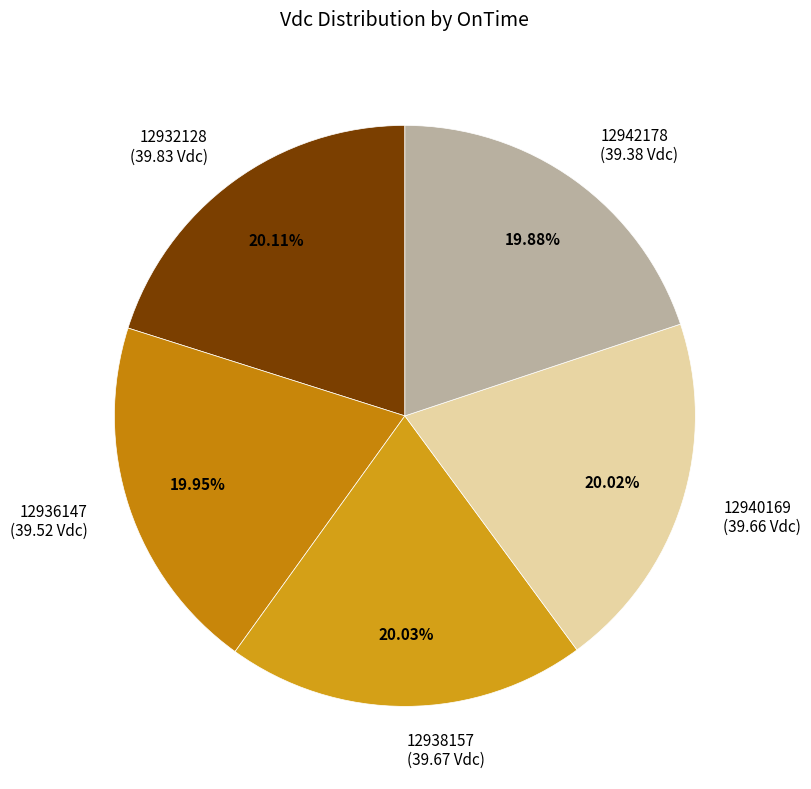

To the nearest percent, what percentage of the pie is 12938157?

20%